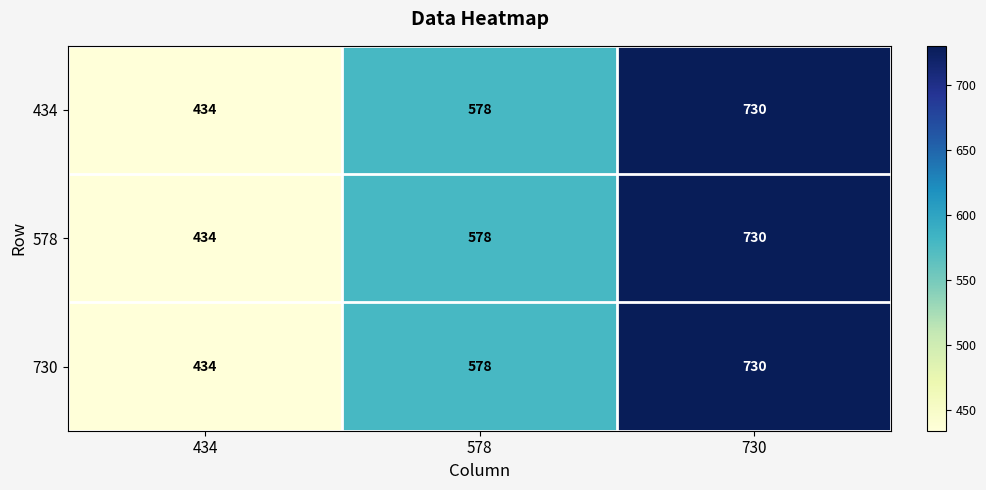

List the labels in order of 434 value, largest first.

730, 578, 434